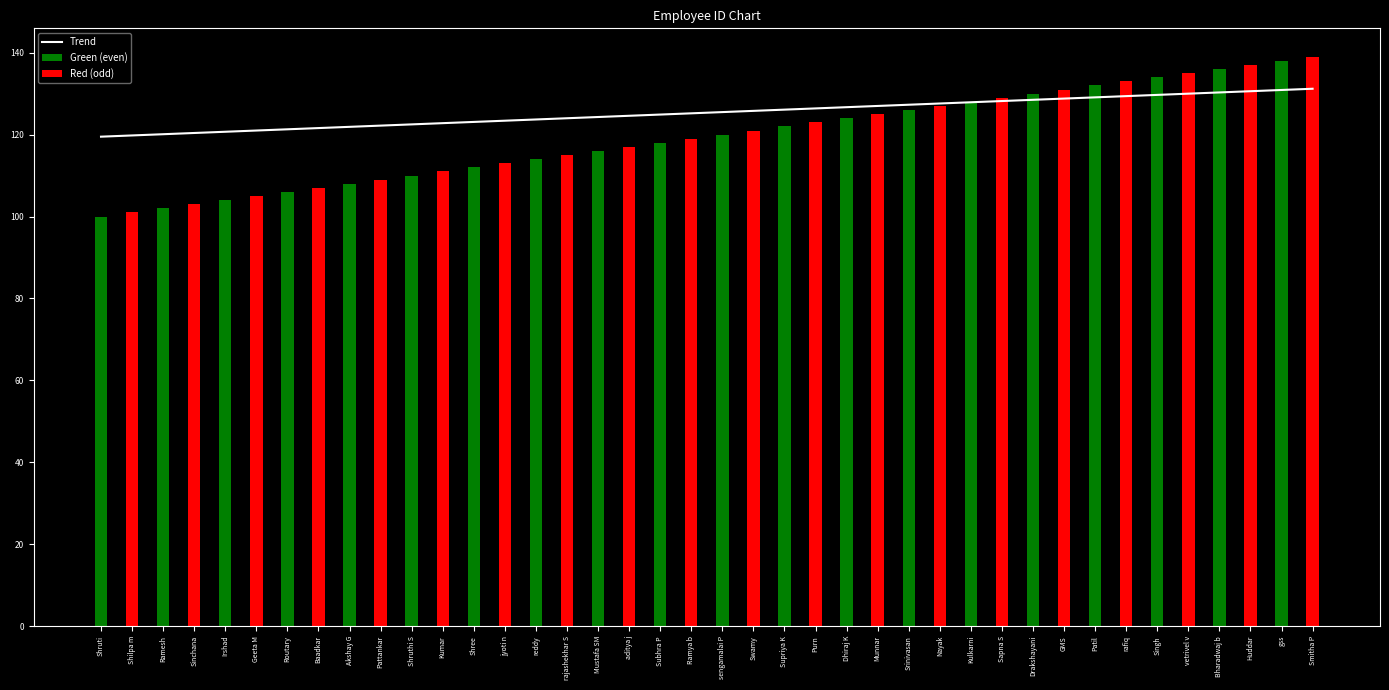

Rank the series at vetrivel v from highest to lowest value.

Red (odd), Trend, Green (even)